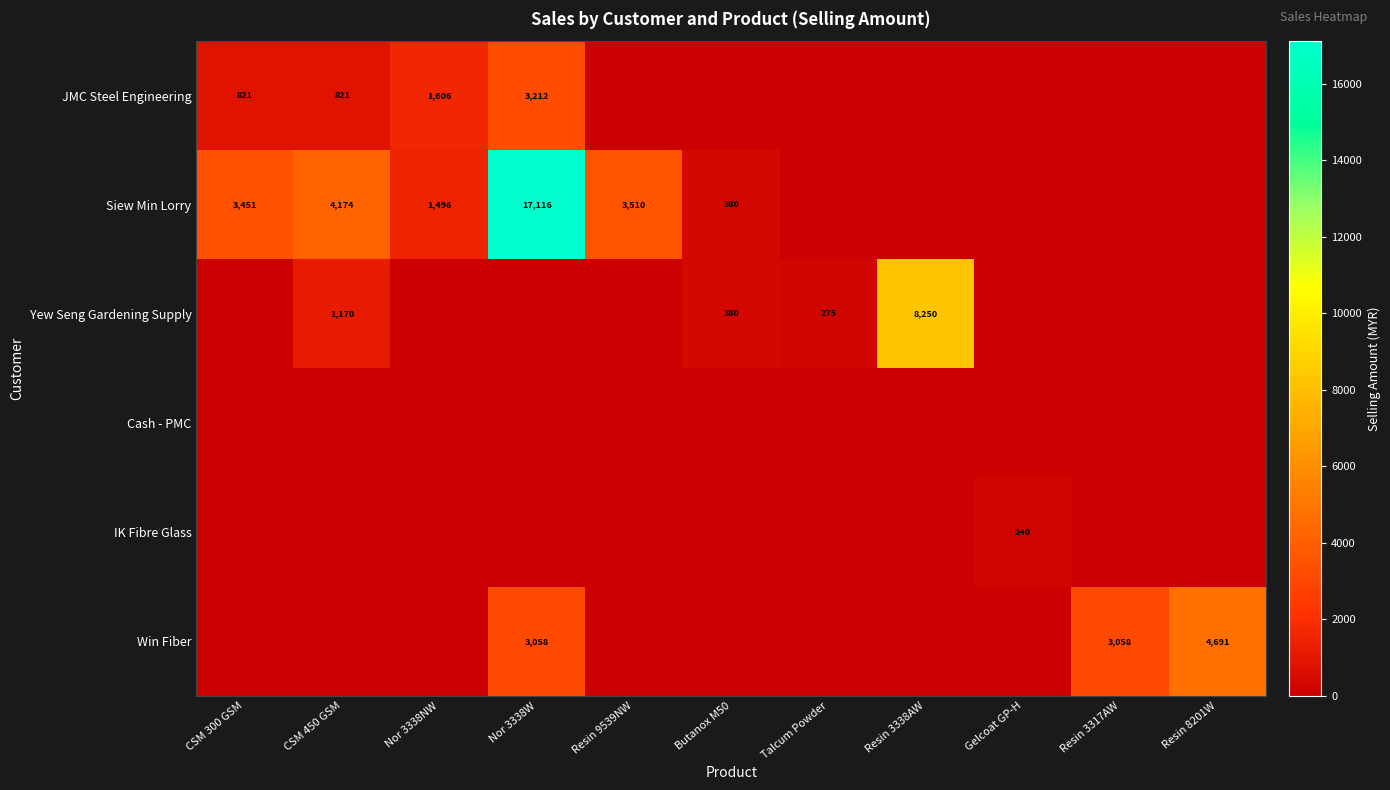

What is the total value across all series at Gelcoat GP-H?

240.0